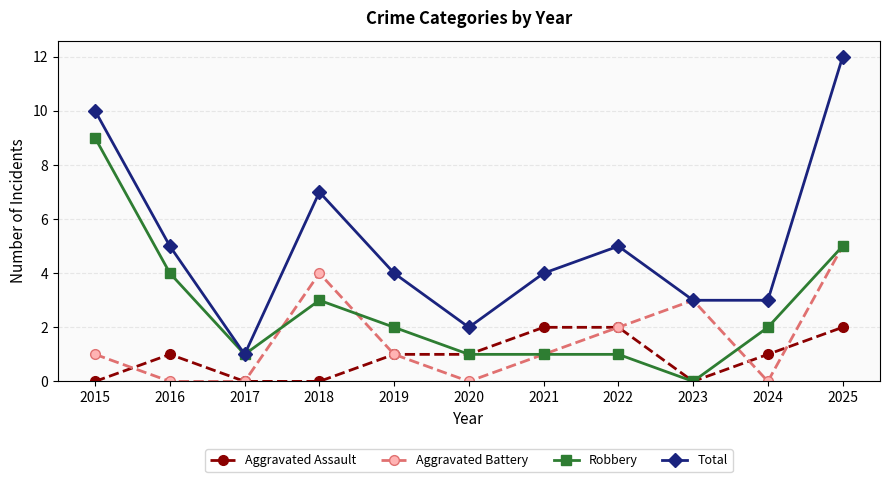

What is the spread (max minus min) of values at 2024?

3